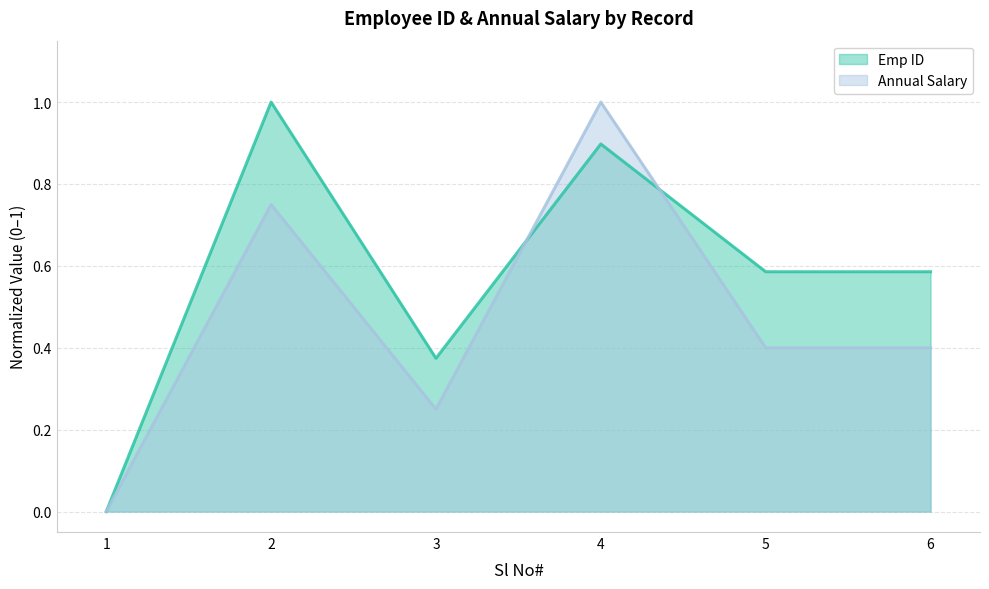

How many times do Emp ID and Annual Salary cross each other?

2